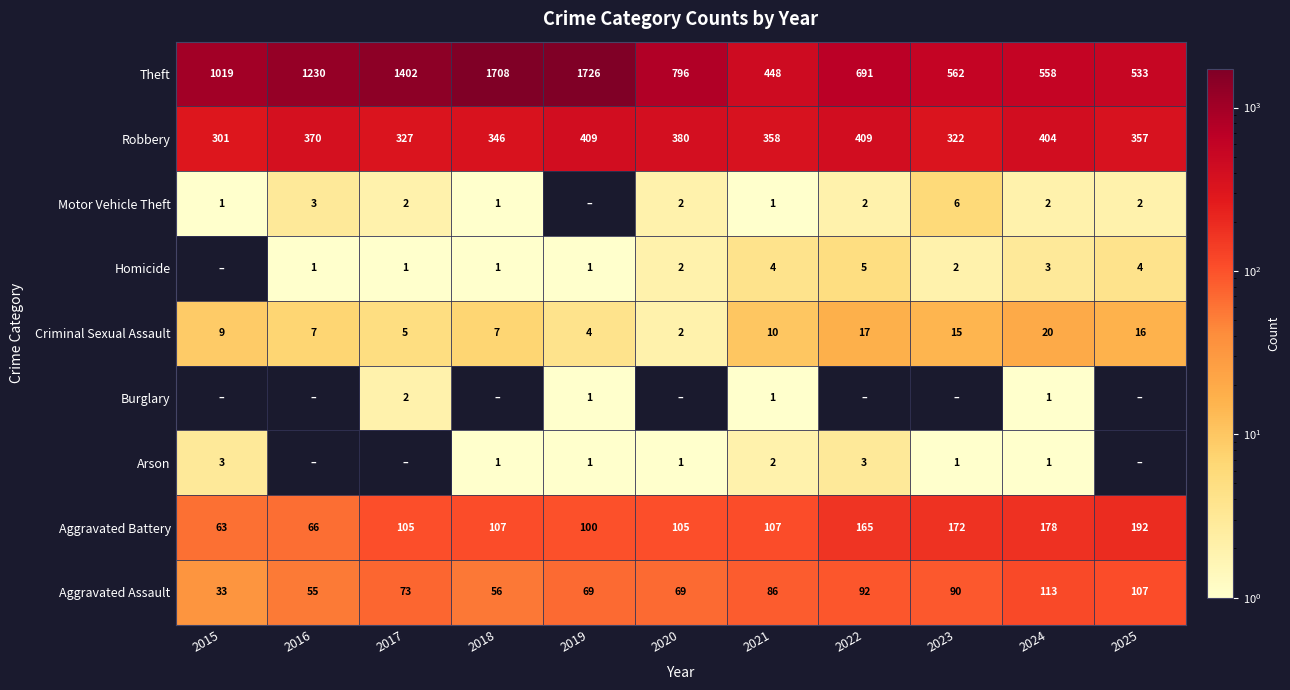

What is the difference between the maximum and minimum values in the Aggravated Assault series?

80